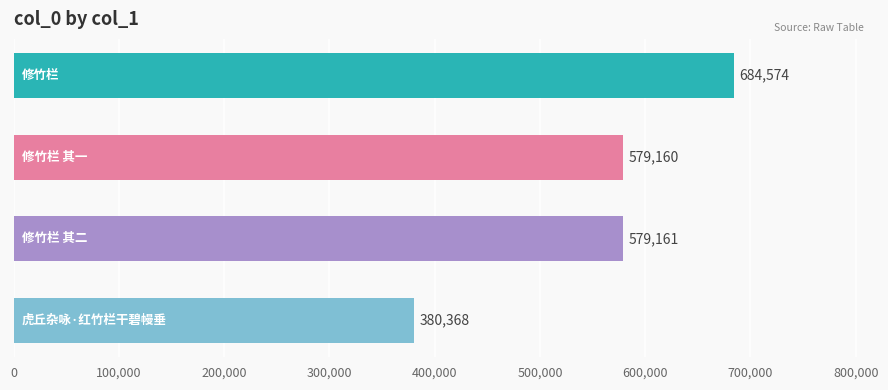

What is the difference between the maximum and minimum values?

304206